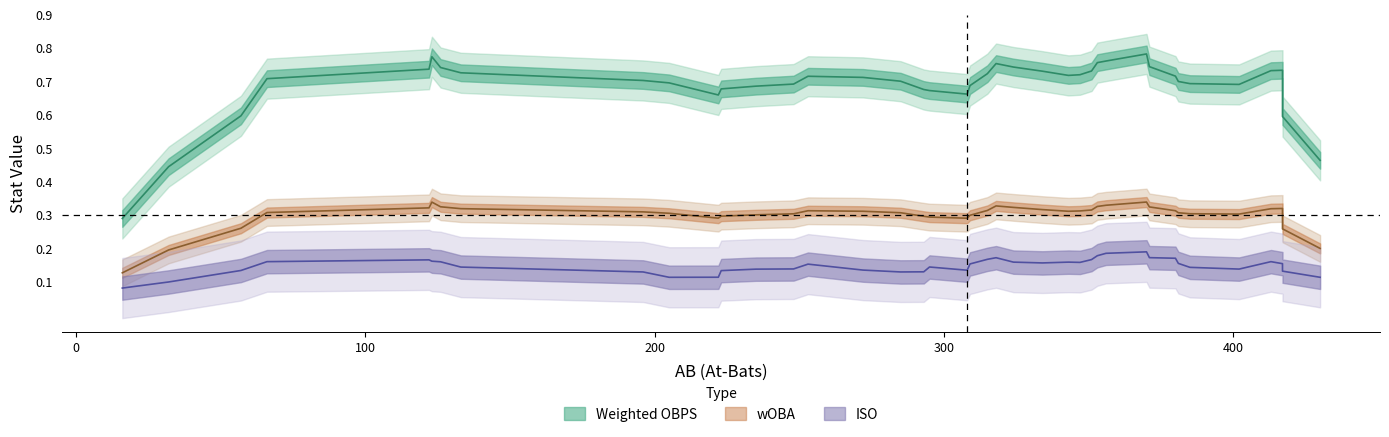

Count the wOBA values in the range 0 to 1.

40